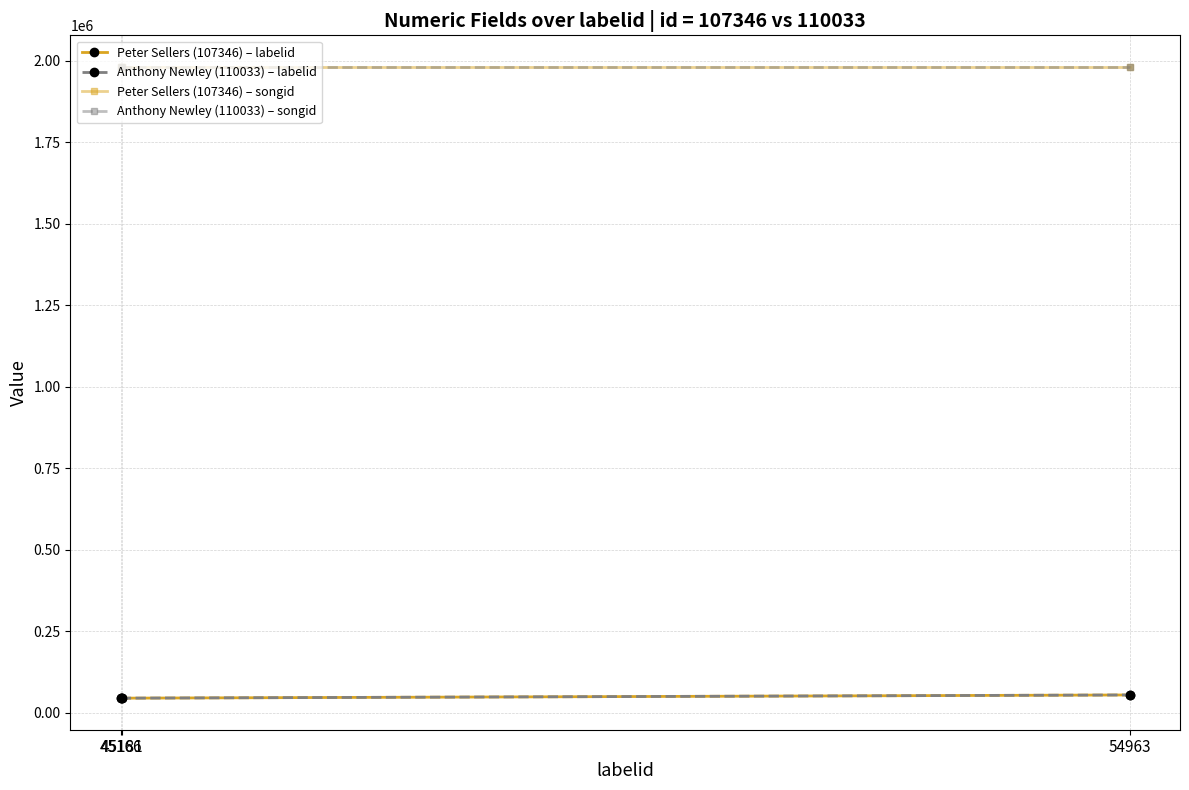

What is the lowest value of the Peter Sellers (107346) – songid series?

1980468